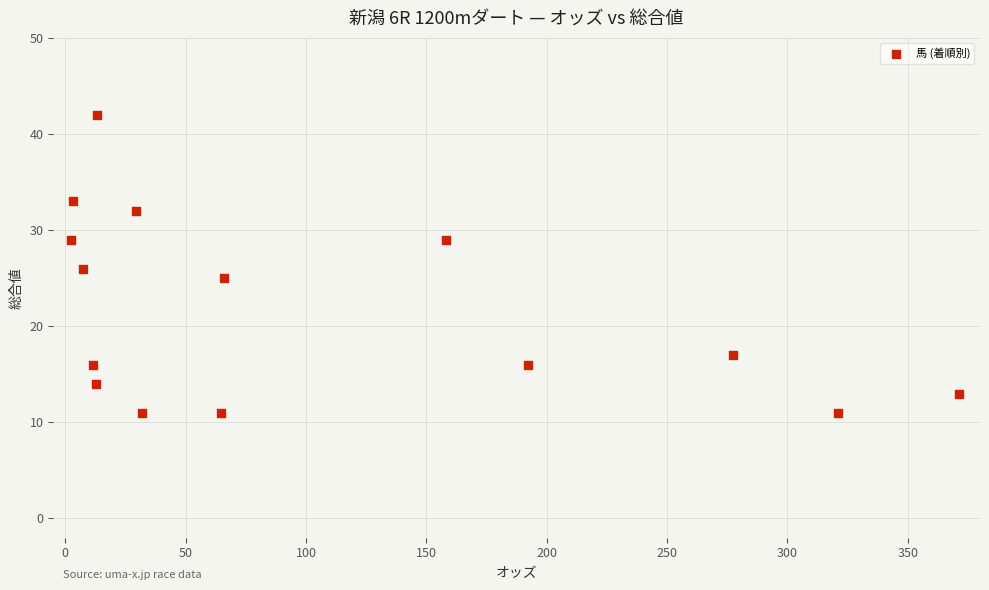

What is the range of Y values (max minus min)?

31